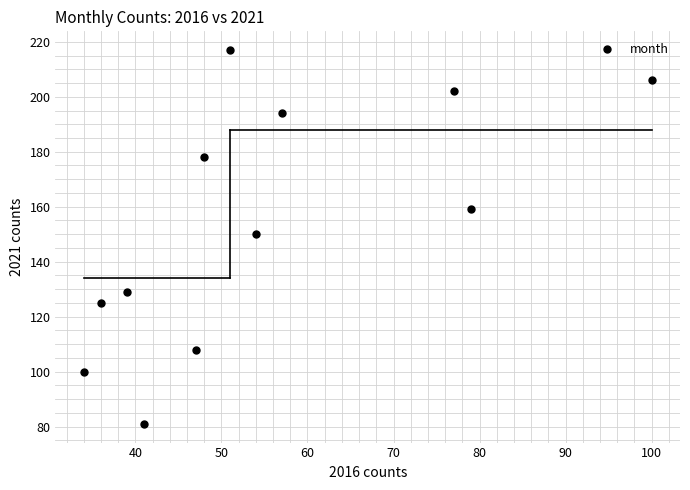

What is the range of X values (max minus min)?

66